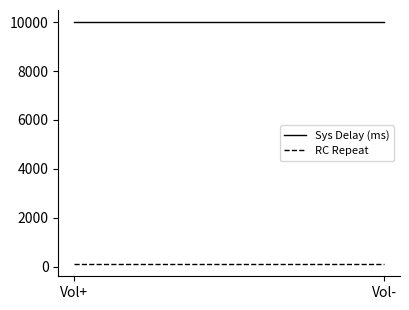

List the labels in order of RC Repeat value, largest first.

Vol+, Vol-